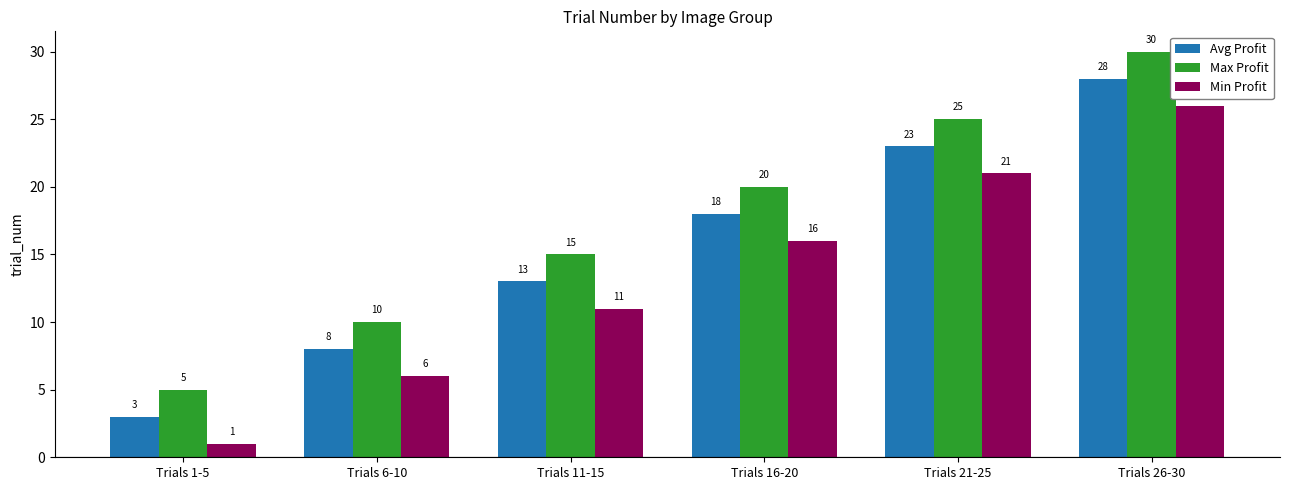

Reading left to right, transcribe all the data shown in this chart.

Avg Profit: Trials 1-5=3	Trials 6-10=8	Trials 11-15=13	Trials 16-20=18	Trials 21-25=23	Trials 26-30=28
Max Profit: Trials 1-5=5	Trials 6-10=10	Trials 11-15=15	Trials 16-20=20	Trials 21-25=25	Trials 26-30=30
Min Profit: Trials 1-5=1	Trials 6-10=6	Trials 11-15=11	Trials 16-20=16	Trials 21-25=21	Trials 26-30=26